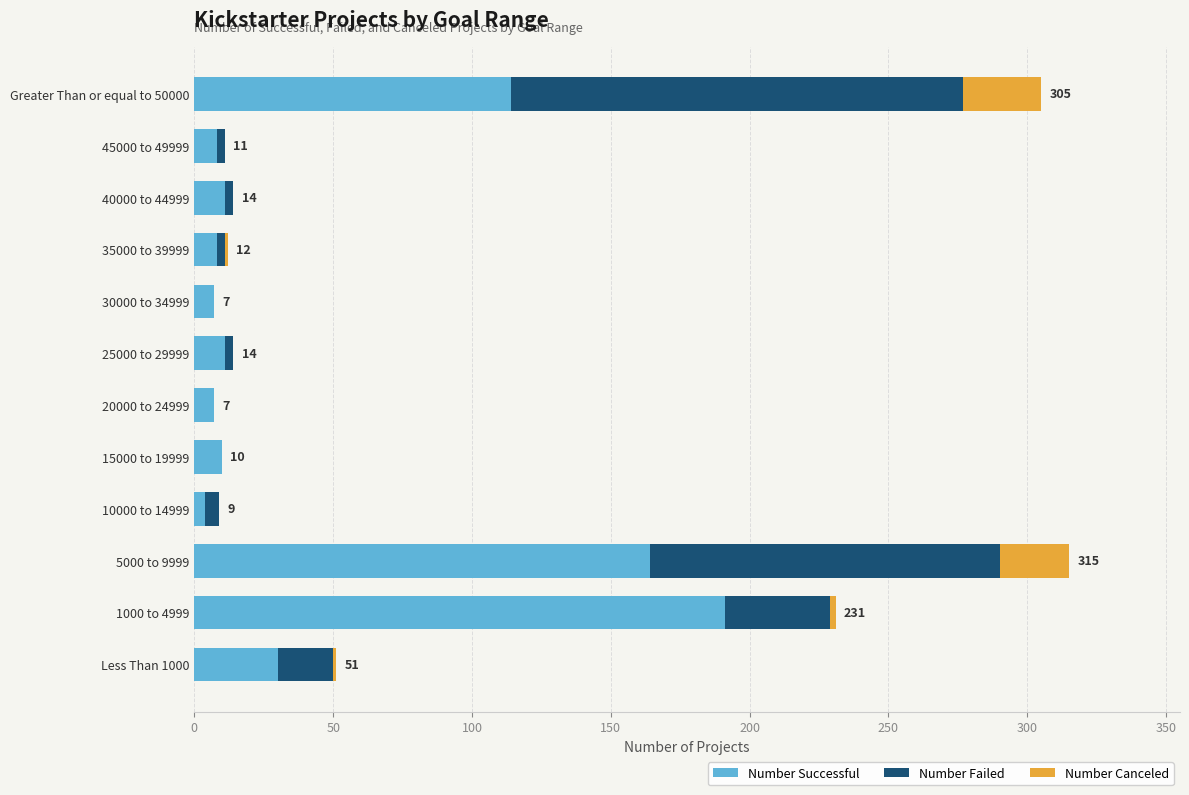

Is it true that Number Successful equals 164 at 5000 to 9999?

True